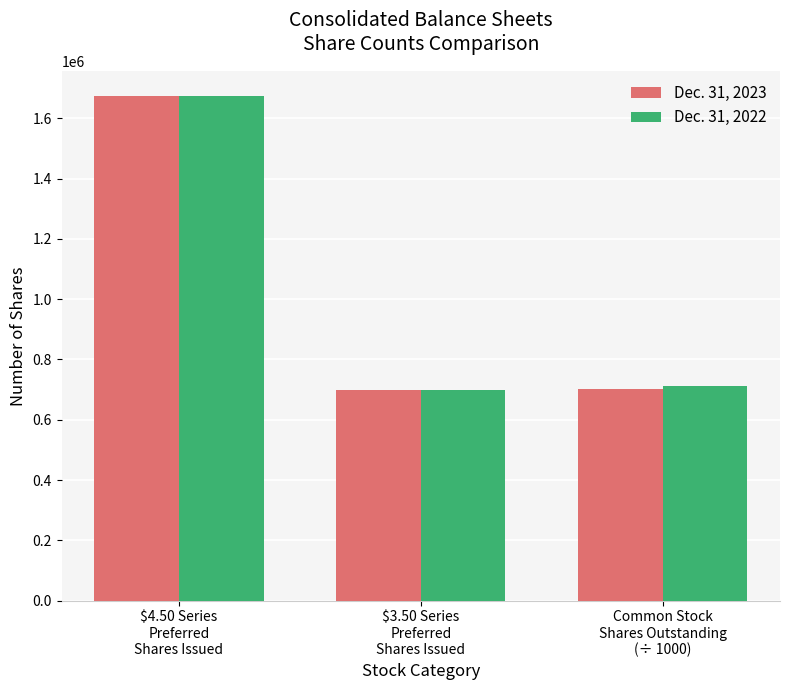

Is it true that Dec. 31, 2022 equals 1229034 at Common Stock
Shares Outstanding
(÷ 1000)?

False